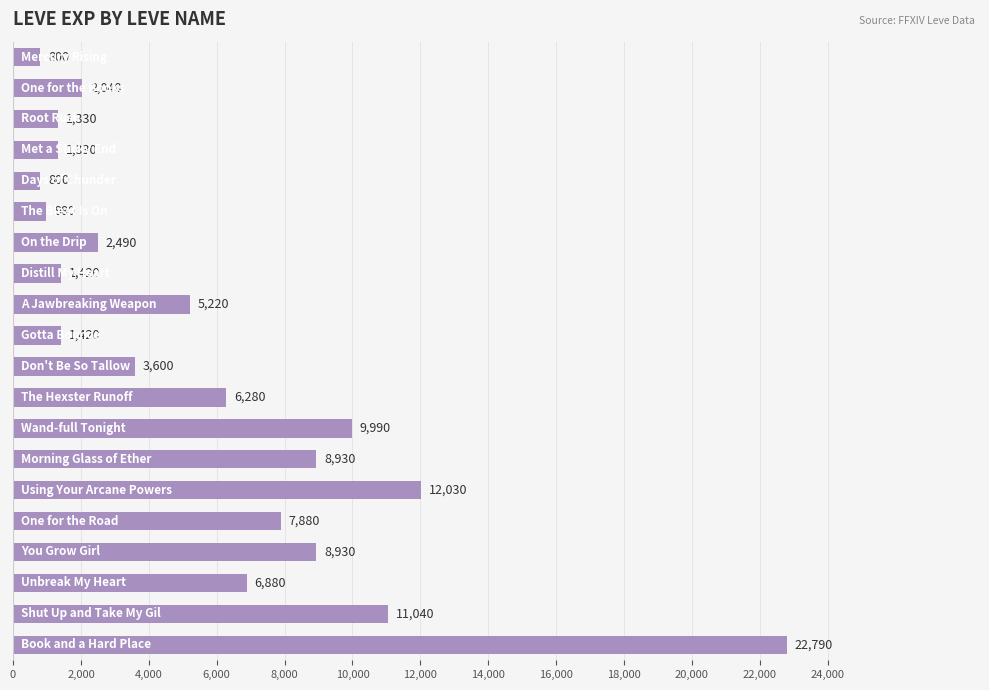

Count the number of categories in the chart.

20